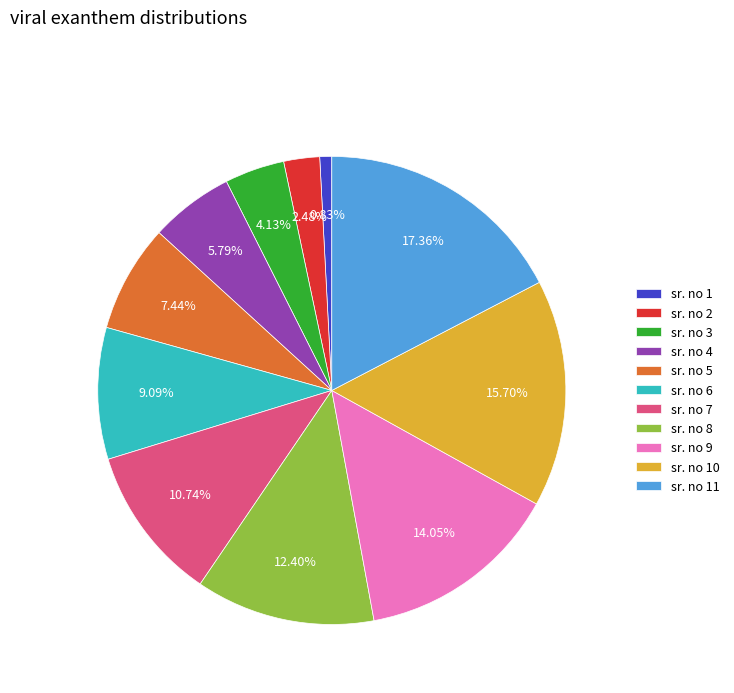

What is the ratio of the value at sr. no 5 to the value at sr. no 9?

0.5